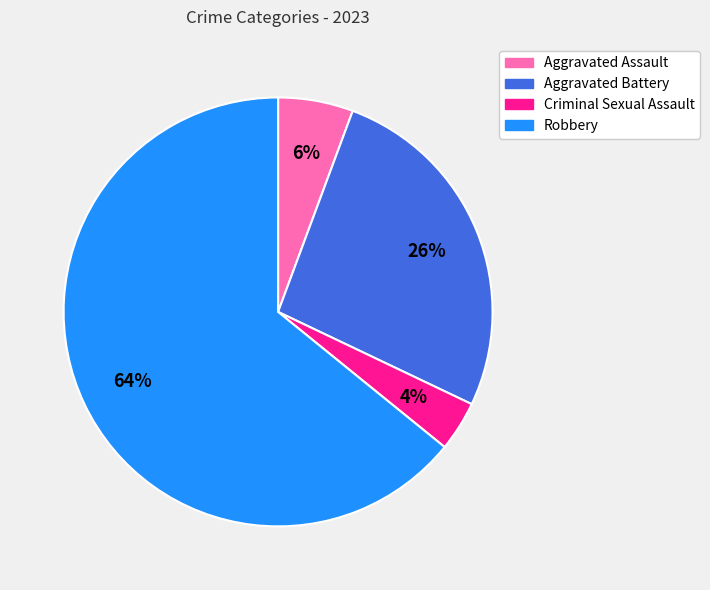

Do Robbery and Aggravated Battery together represent more than half of the pie?

Yes